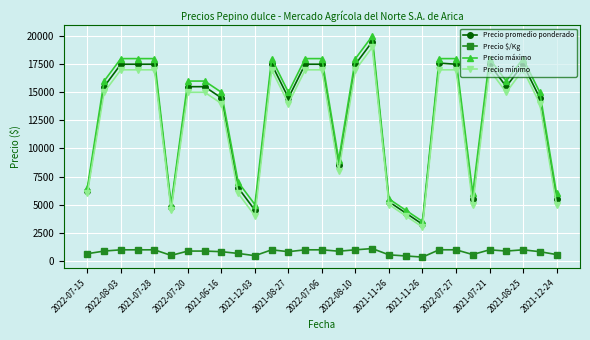

Which series has the widest spread of values?

Precio máximo